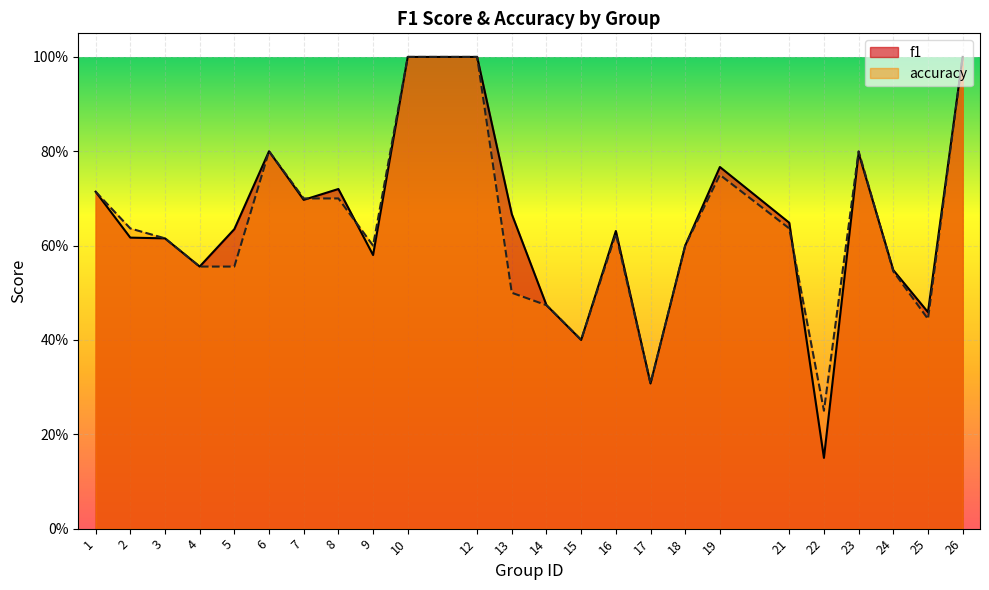

At which category is the sum across all series the highest?

10